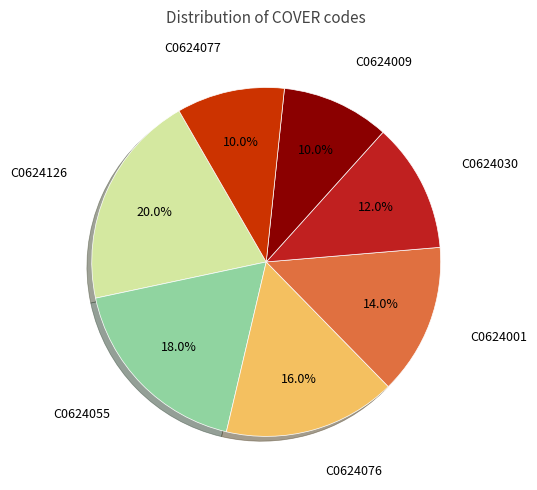

Rank the categories by value from lowest to highest.

C0624009, C0624077, C0624030, C0624001, C0624076, C0624055, C0624126